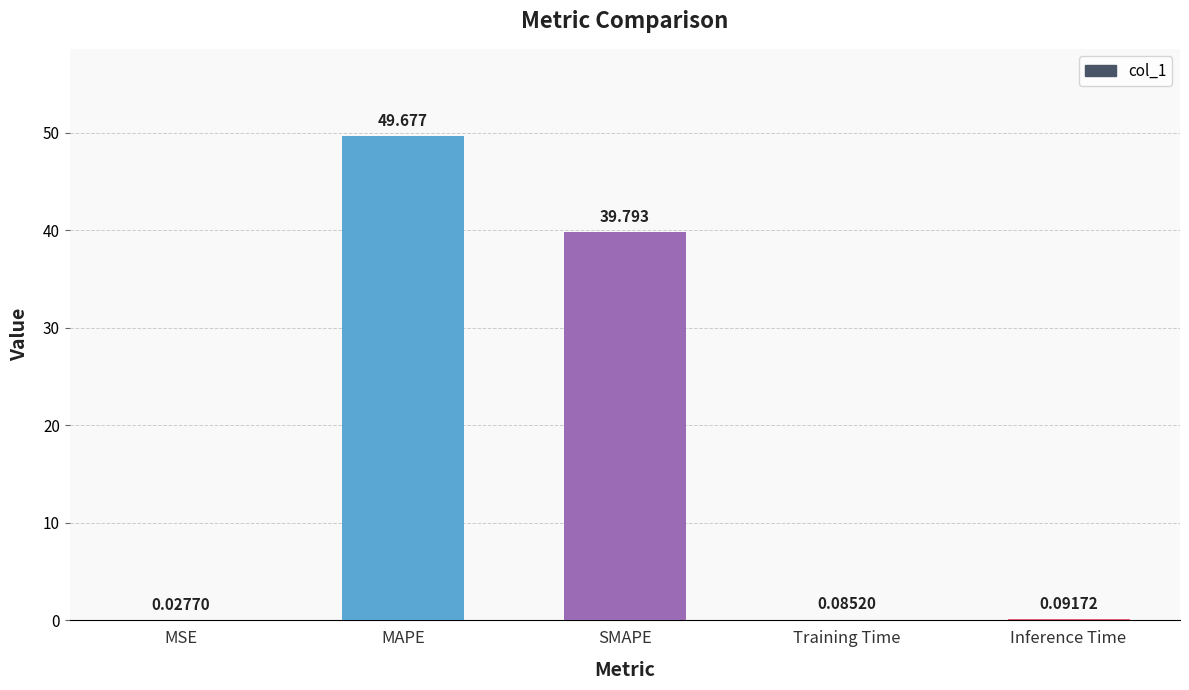

At which label is the value closest to 24?

SMAPE